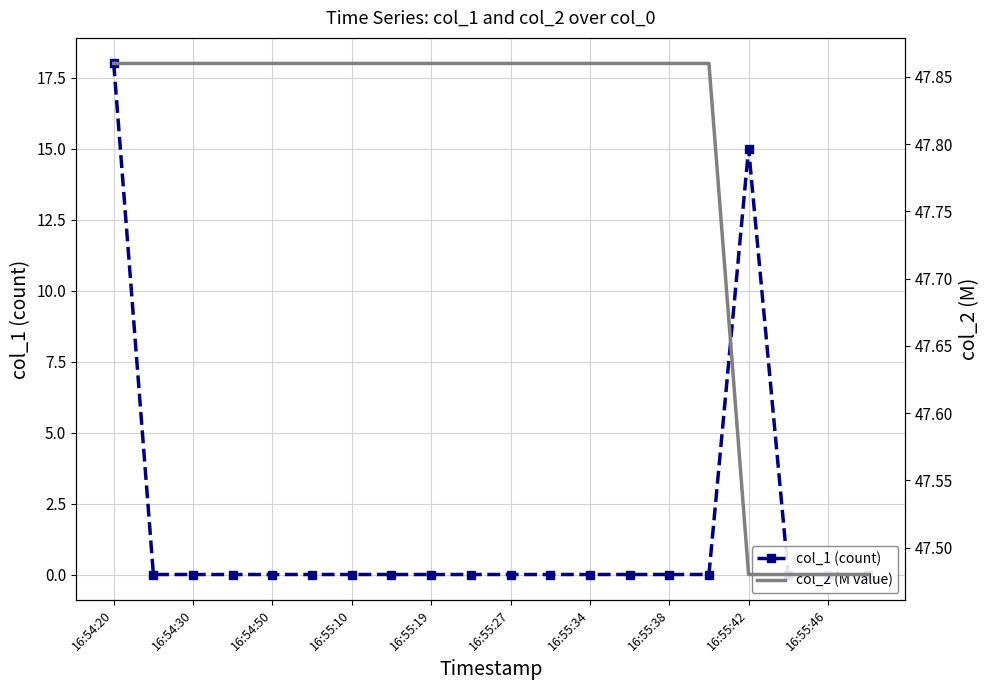

Is this an area chart (filled region under the line)?

No